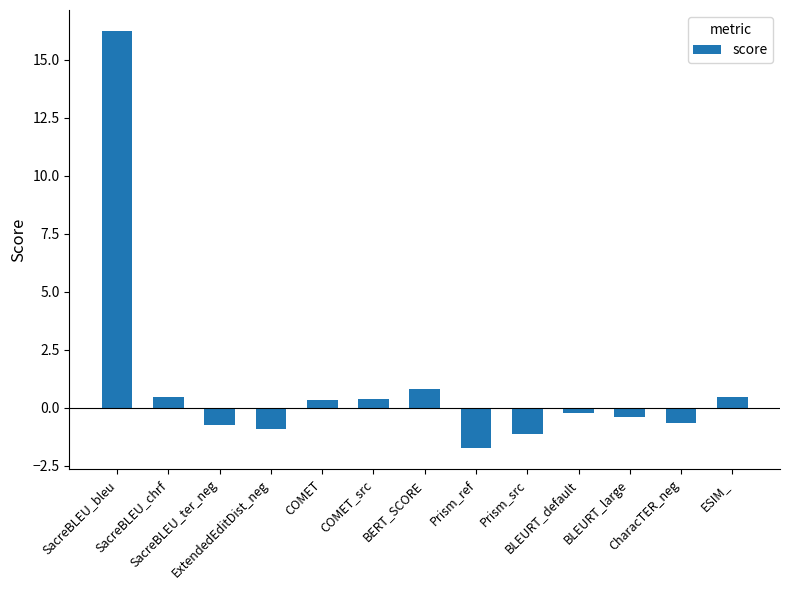

What is the difference between the maximum and second lowest values?

17.4